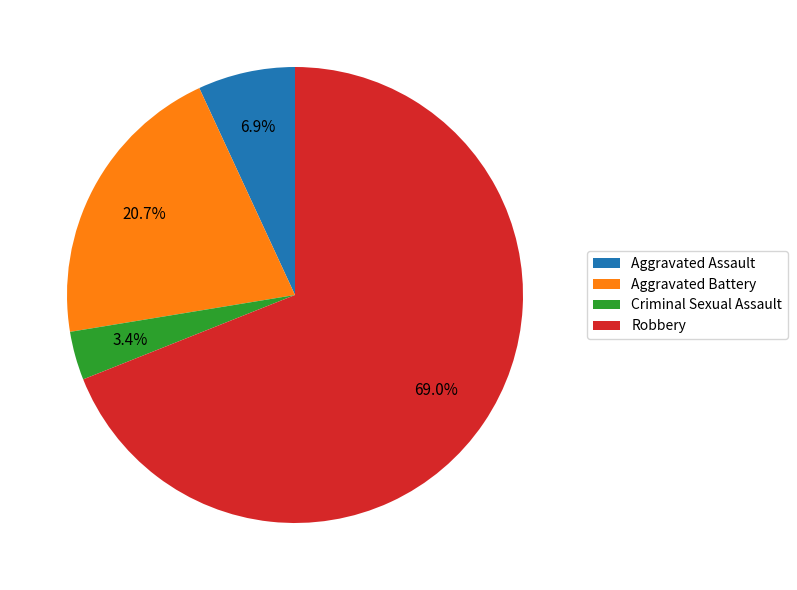

How many segments does this pie chart have?

4